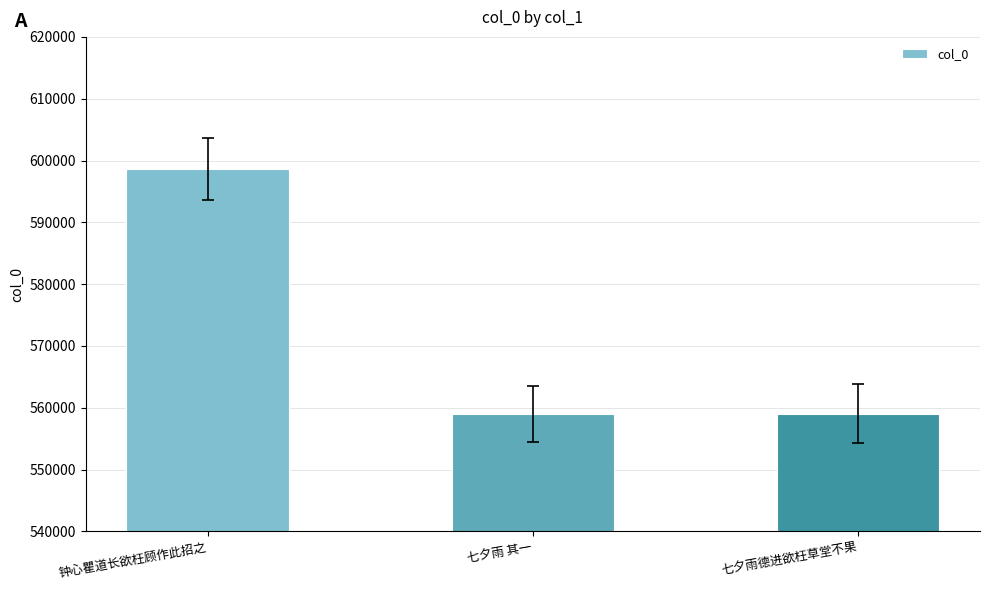

How many values are below 559035?

1